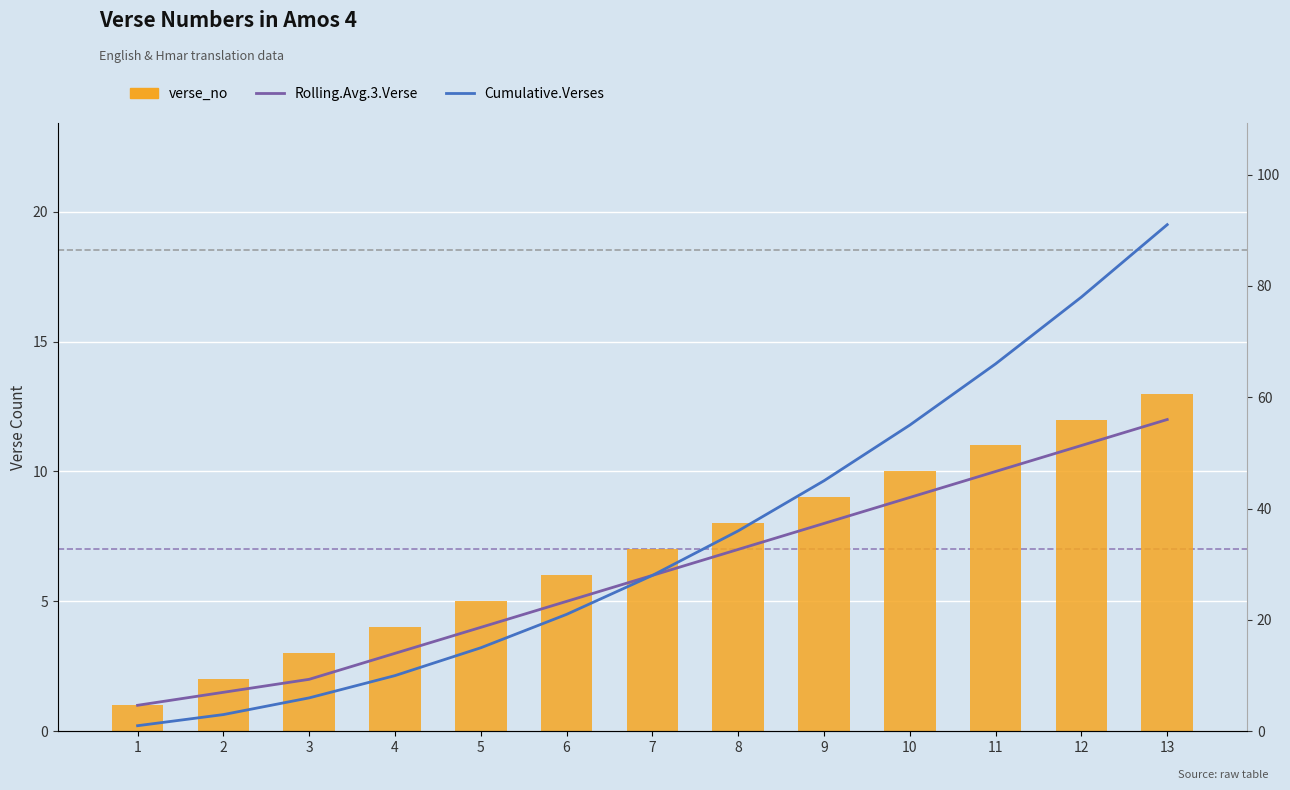

What value does the Cumulative.Verses series have at 2?

3.0